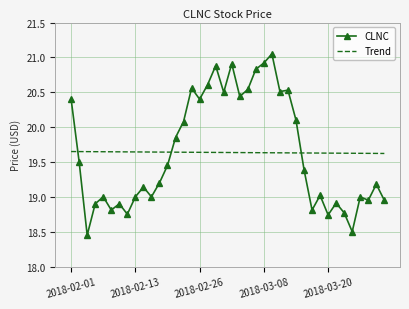

Which series has the widest spread of values?

CLNC